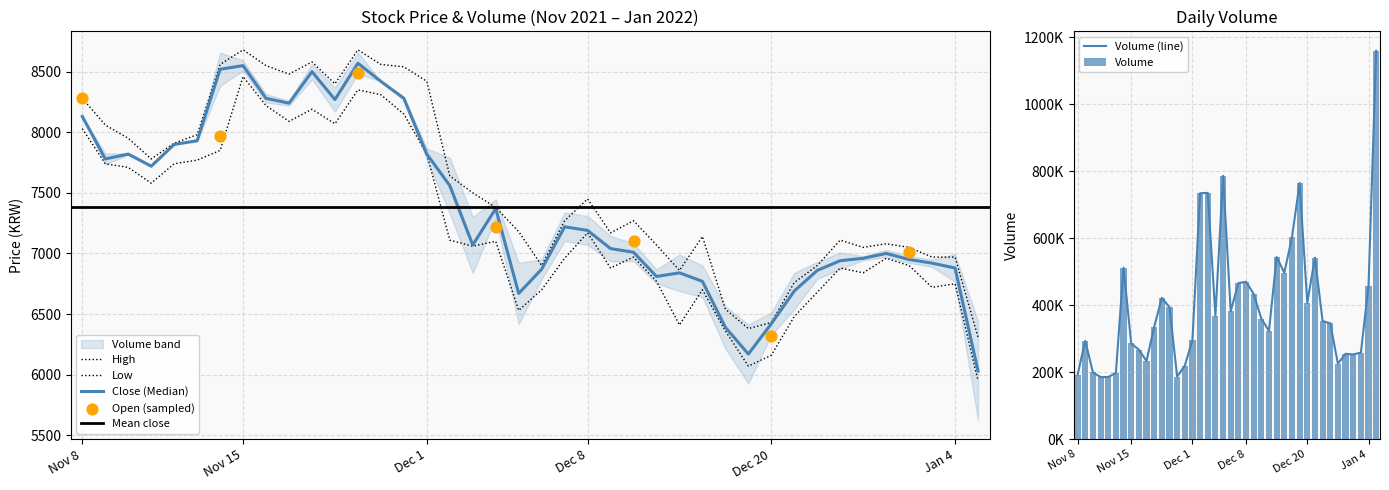

Which series has the largest total across all categories?

volume